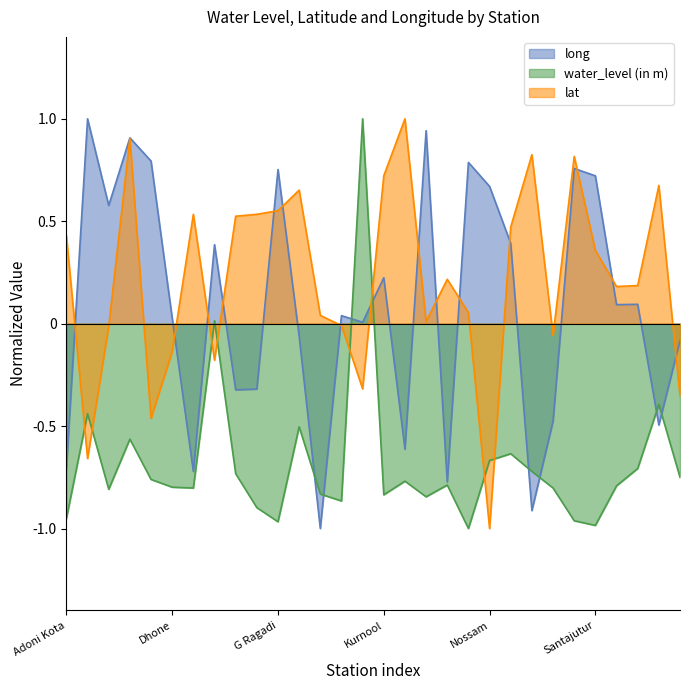

What is the label of the 30th point from the left?

Yenugumarri